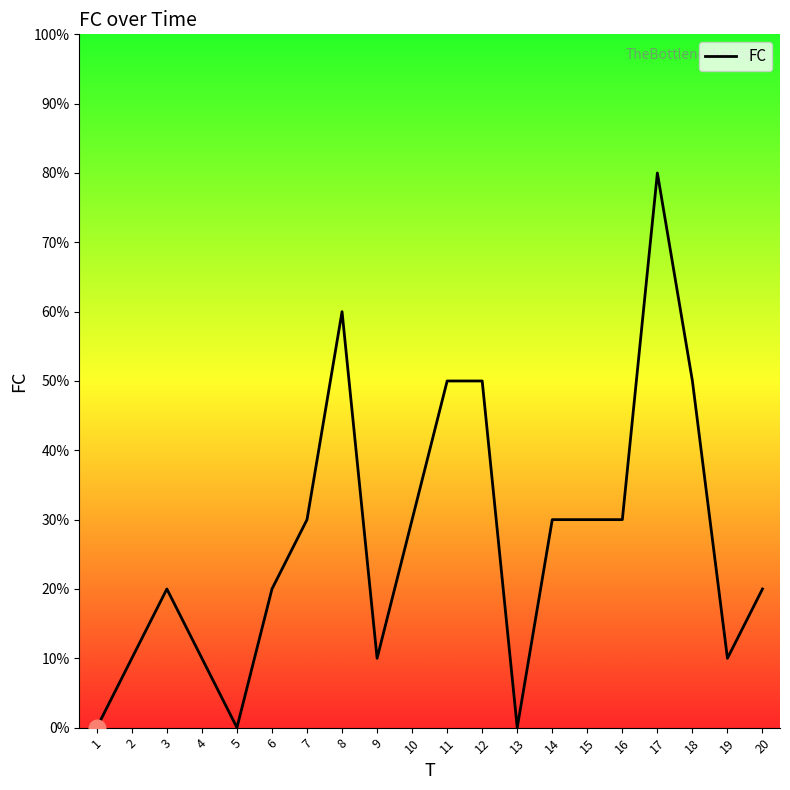

Does the chart have visible grid lines?

No